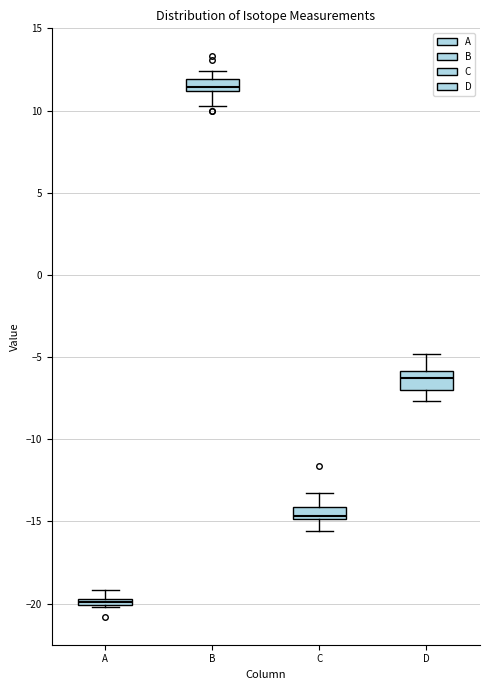

Where is the lower edge of the box for B on the y-axis? The values are not printed on the chart, so give them approximately, as read against the axis.

11.0